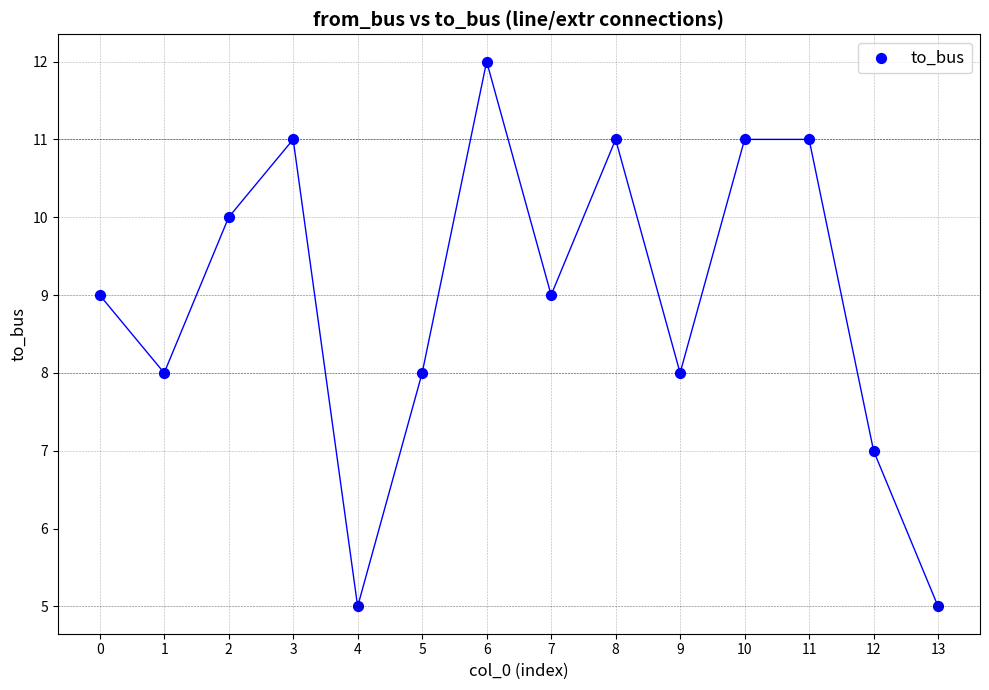

What is the range of Y values (max minus min)?

7